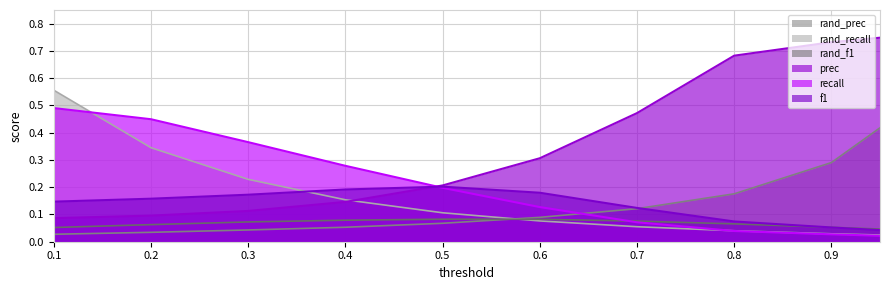

What is the value of the prec point at the 10th from the left?

0.7